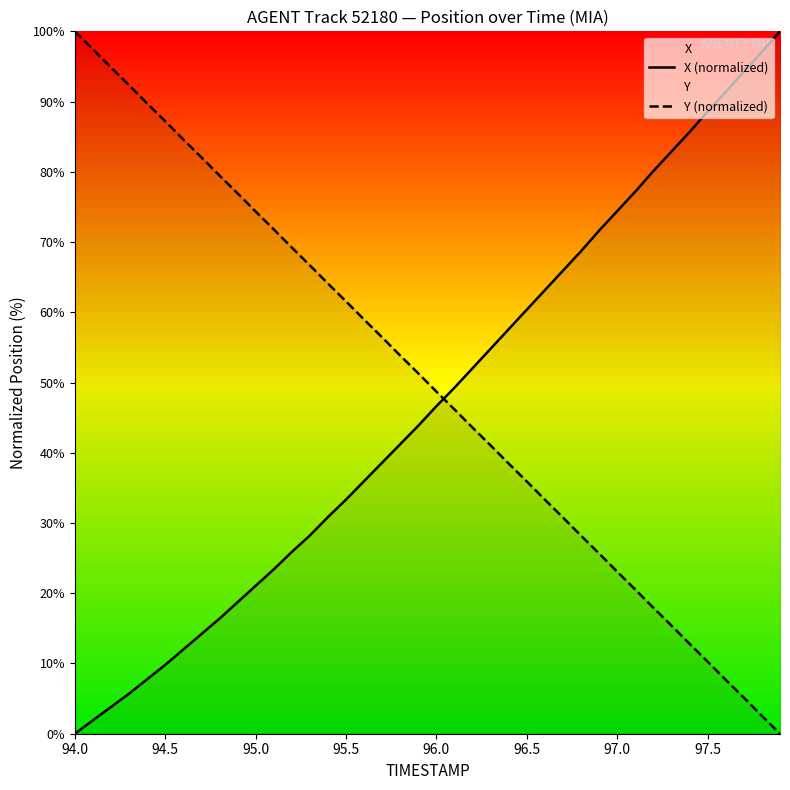

True or false: X (normalized) and Y (normalized) intersect in this chart.

True